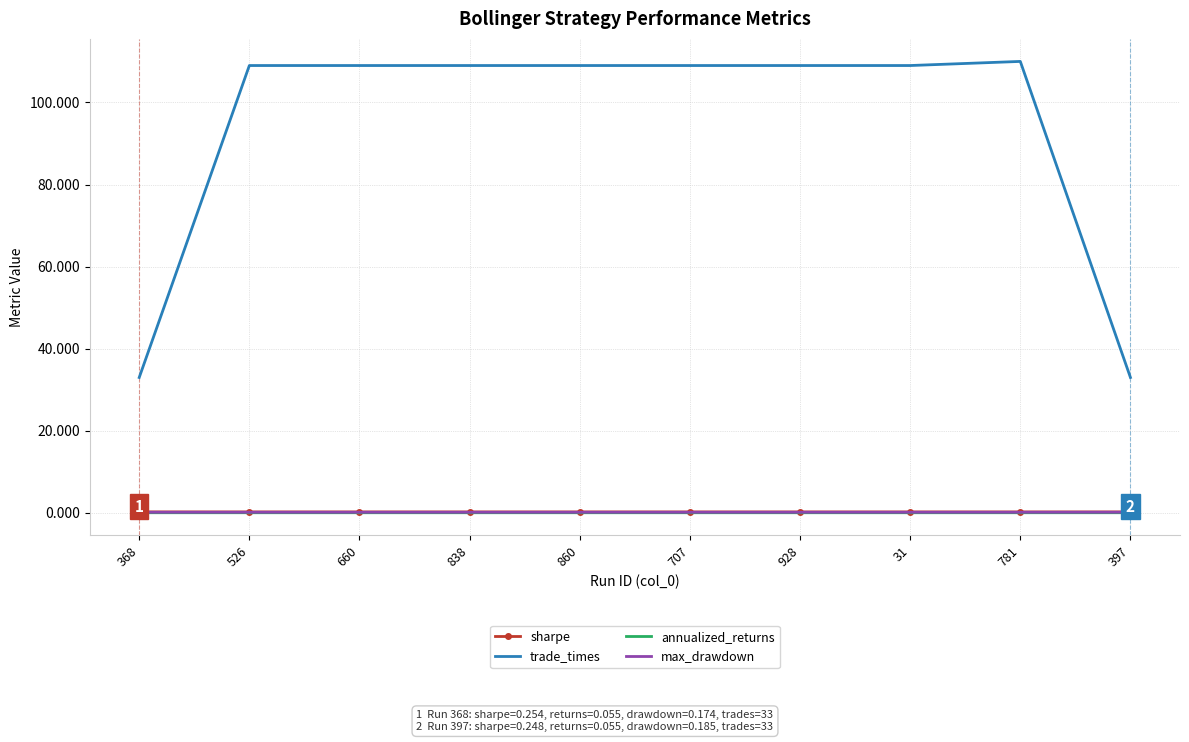

Between 368 and 660, which series saw the biggest shift?

trade_times